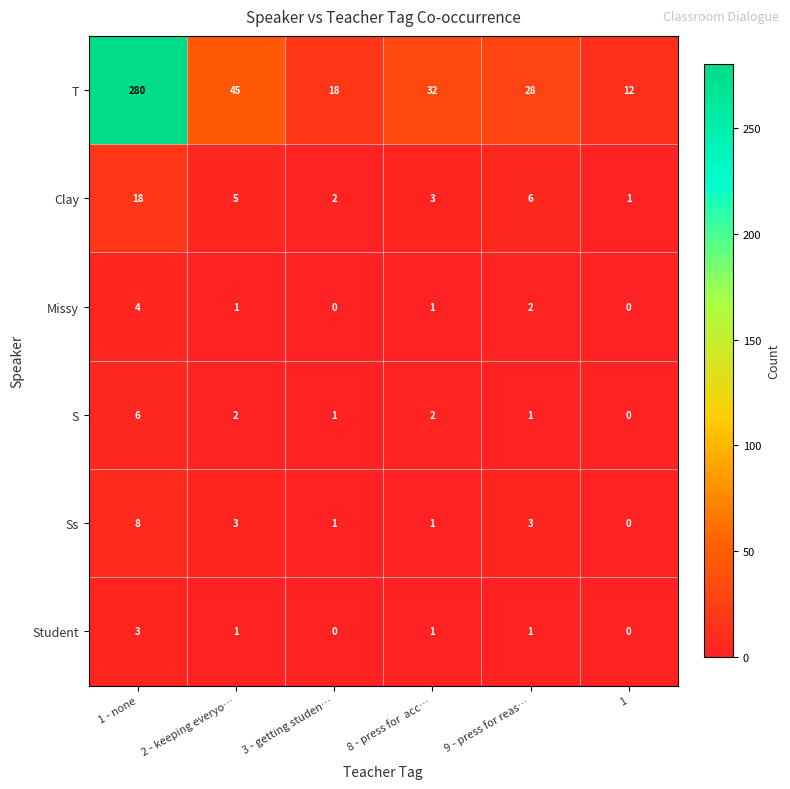

At how many categories does at least one series exceed 15?

5